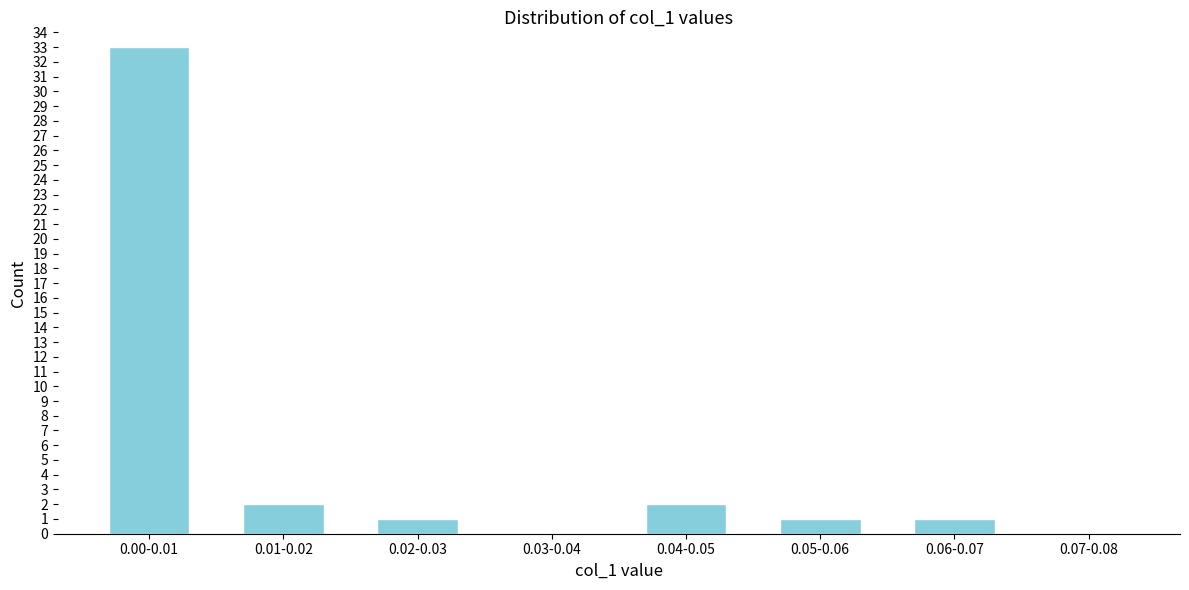

Reading left to right, transcribe all the data shown in this chart.

0.00-0.01=33	0.01-0.02=2	0.02-0.03=1	0.03-0.04=0	0.04-0.05=2	0.05-0.06=1	0.06-0.07=1	0.07-0.08=0